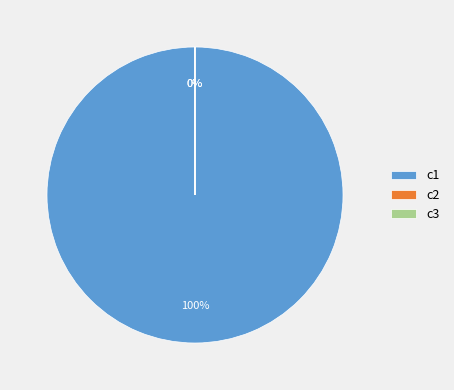

What is the smallest slice in the pie chart?

c2